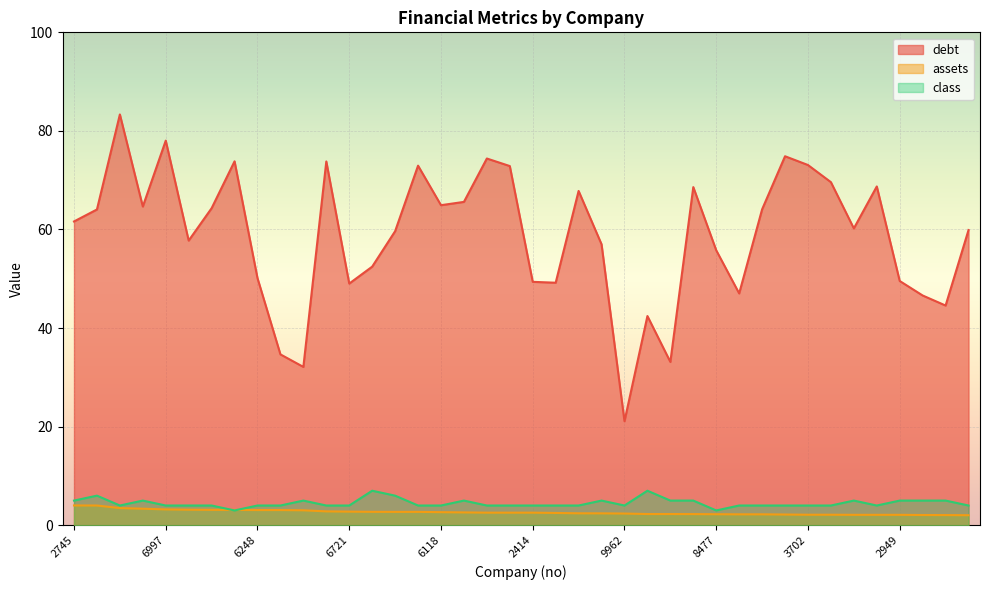

True or false: class and debt intersect in this chart.

False